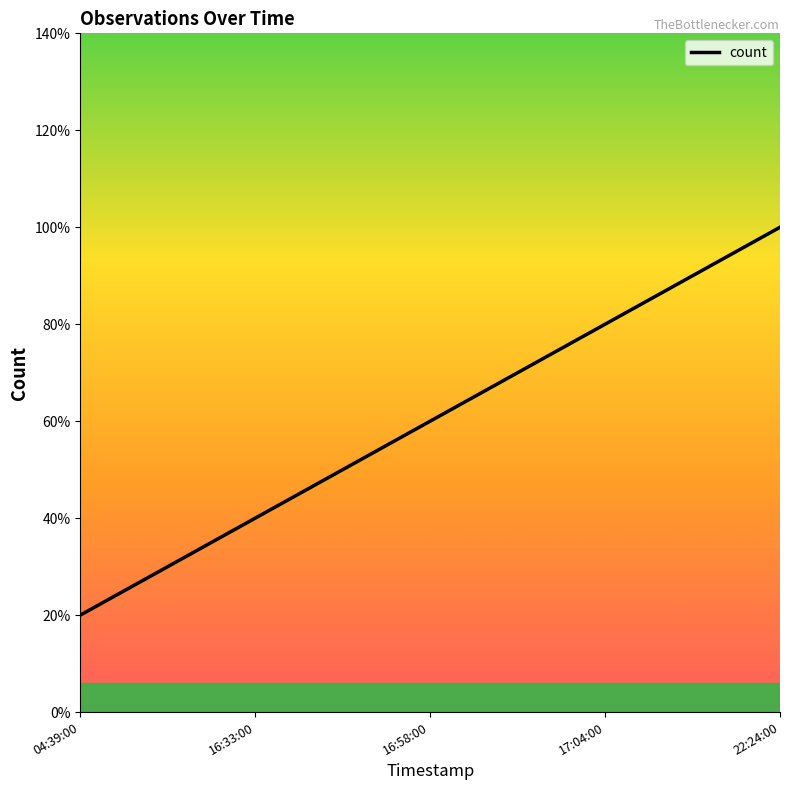

Where is the data nearest to the value 3?

16:58:00